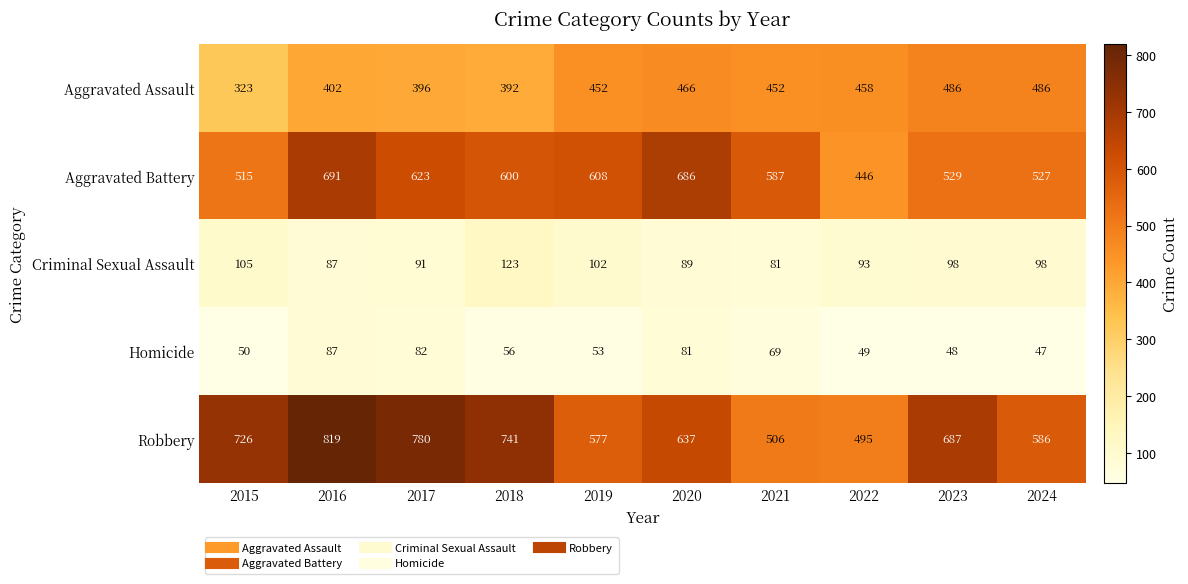

True or false: Aggravated Assault has a value of 242 at 2024.

False